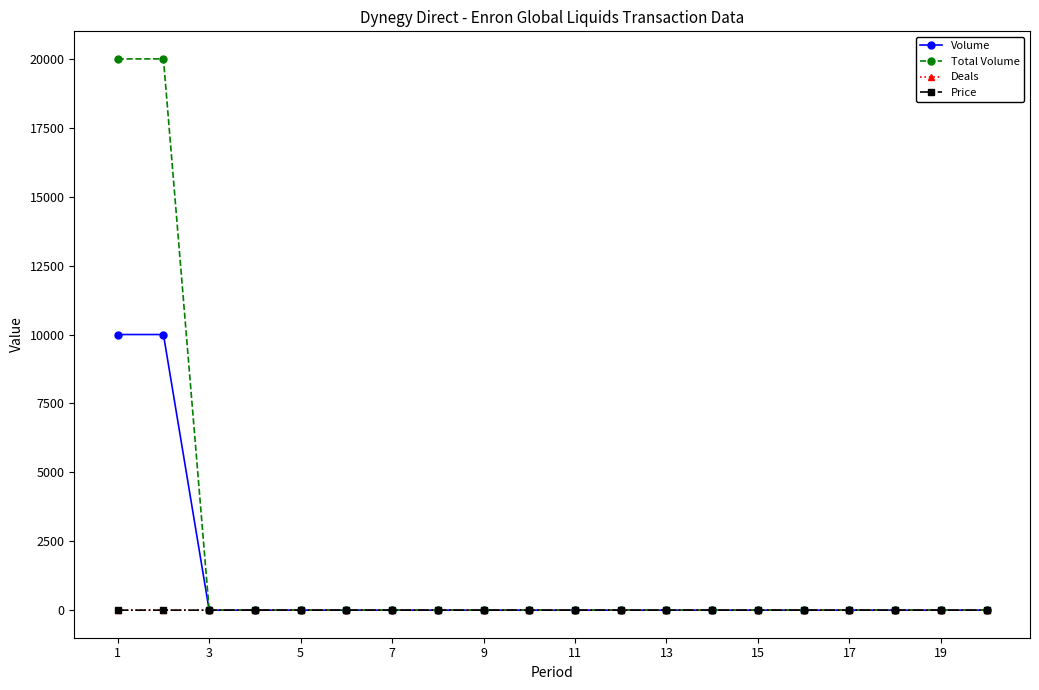

How many intersections are there between Deals and Total Volume?

1